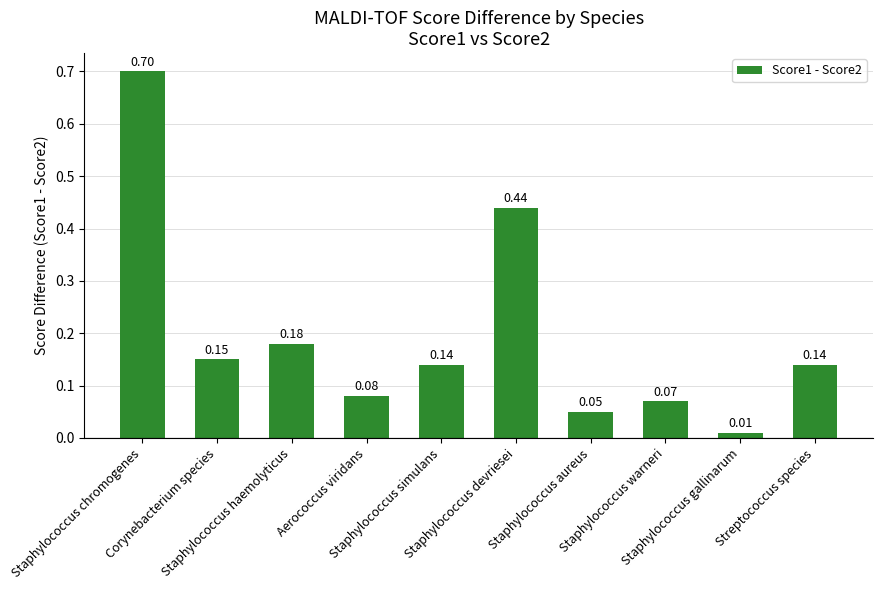

What is the sum of all values?

2.0